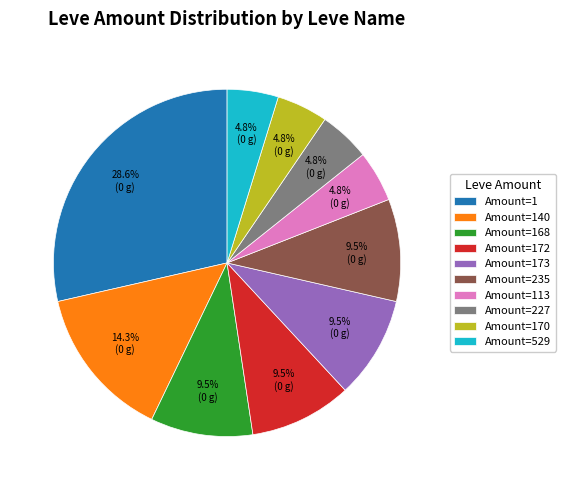

Approximately how many times larger is the value at Amount=227 compared to Amount=173?

0.5